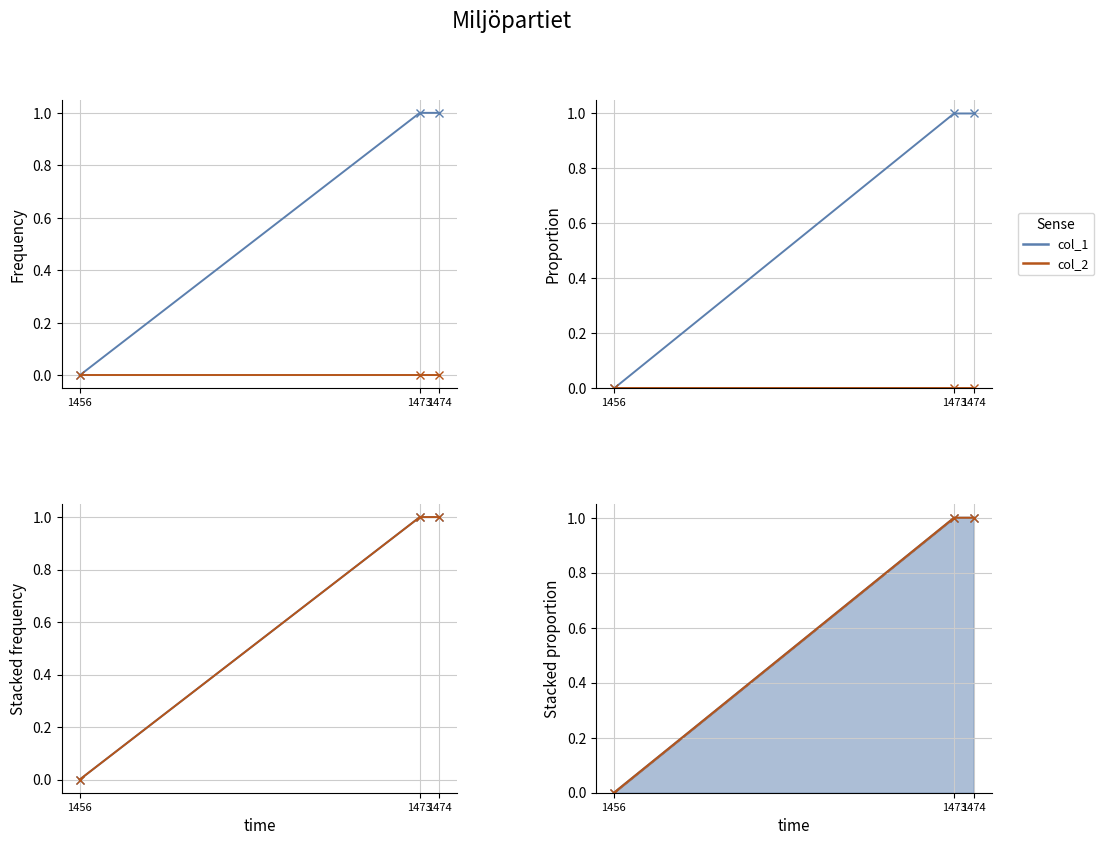

Reading left to right, transcribe all the data shown in this chart.

col_1: 0	1	1
col_2: 0	1	1